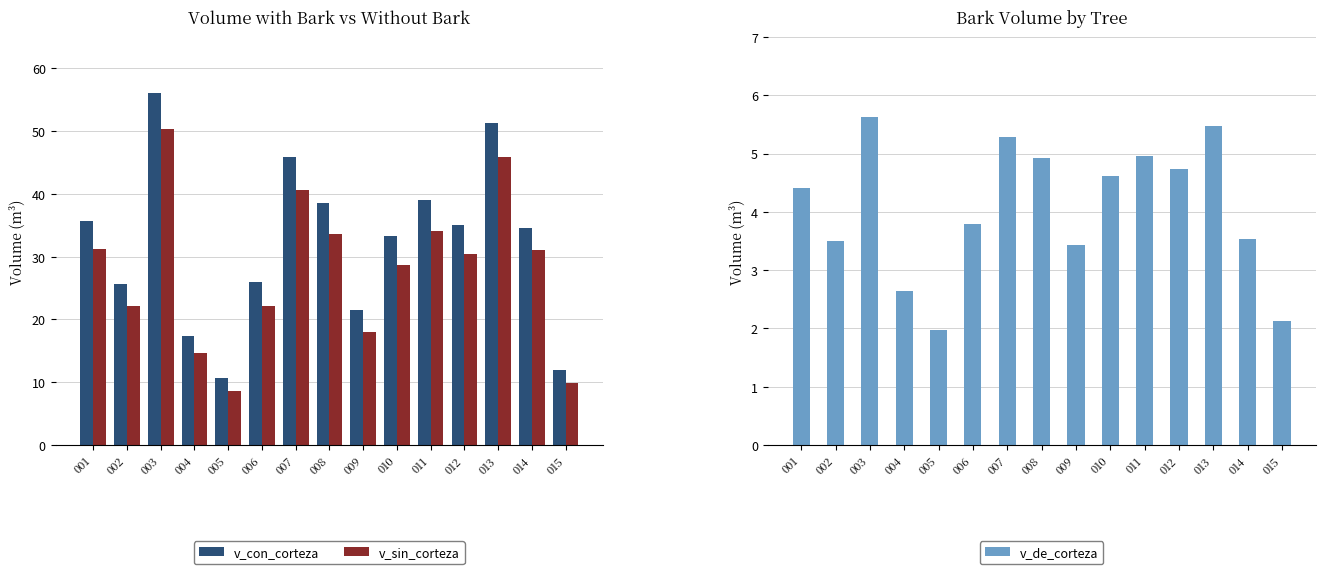

Between 007 and 001, which is larger?

007